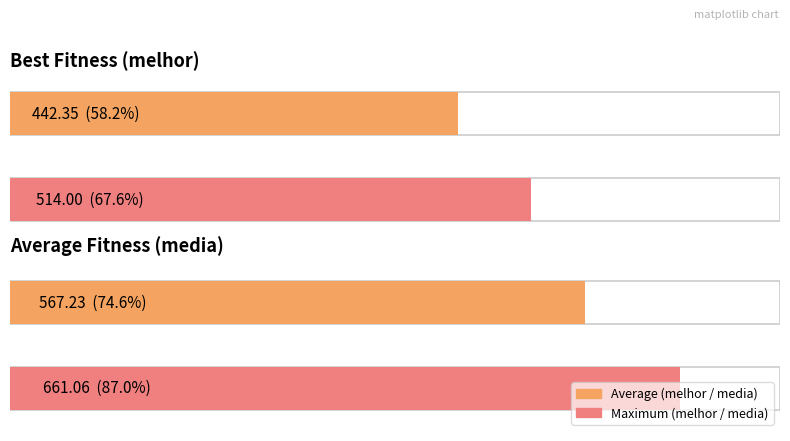

What is the highest value of the media series?

661.1